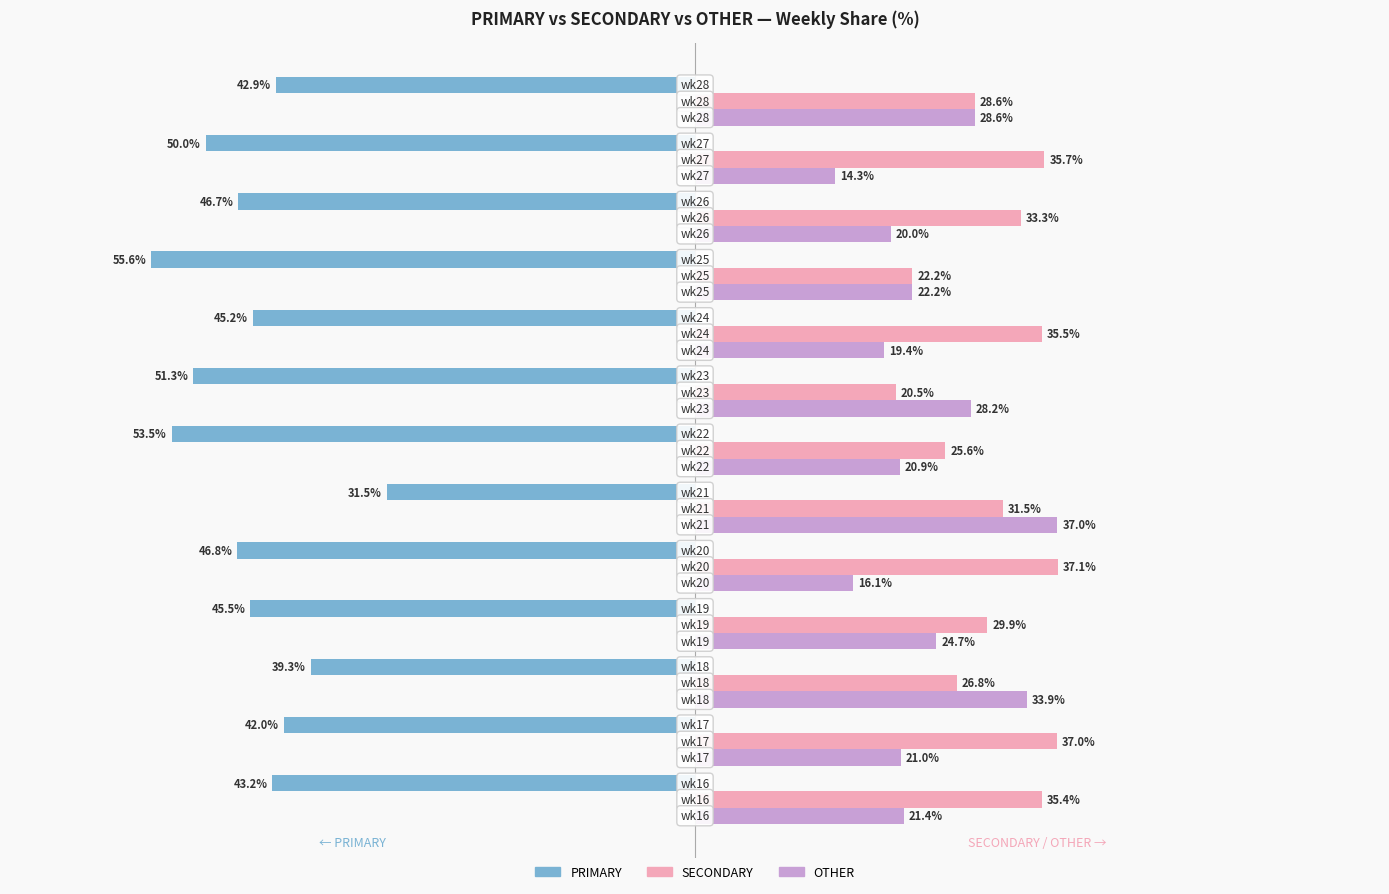

Which series has the widest spread of values?

PRIMARY